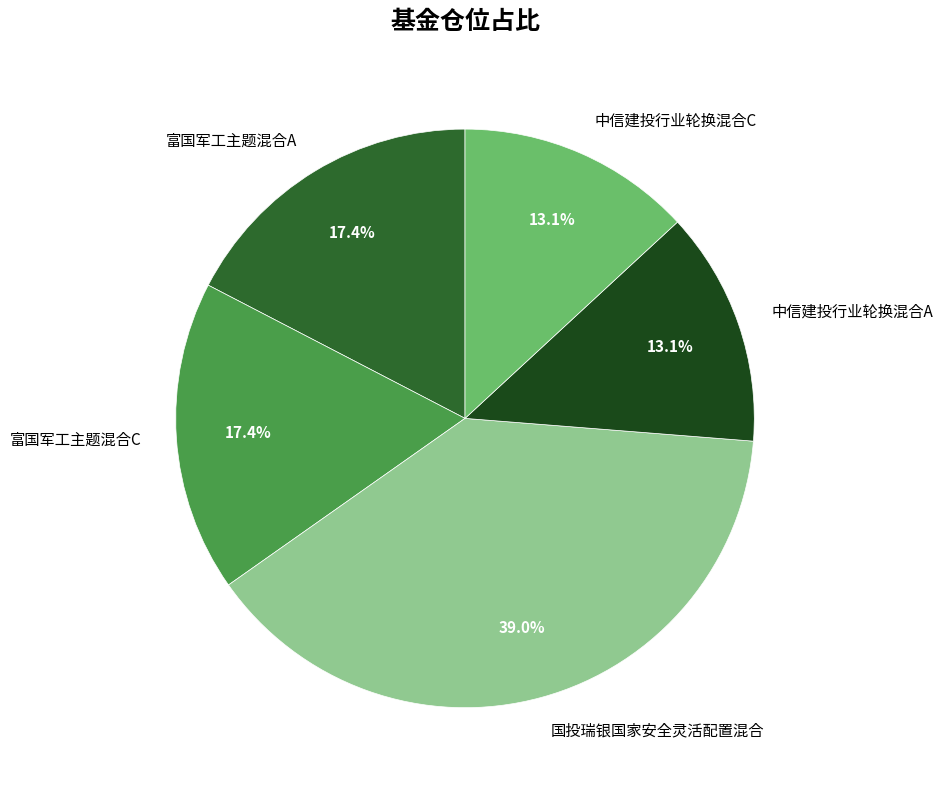

The 富国军工主题混合A slice represents 17% of the pie. True or false?

True